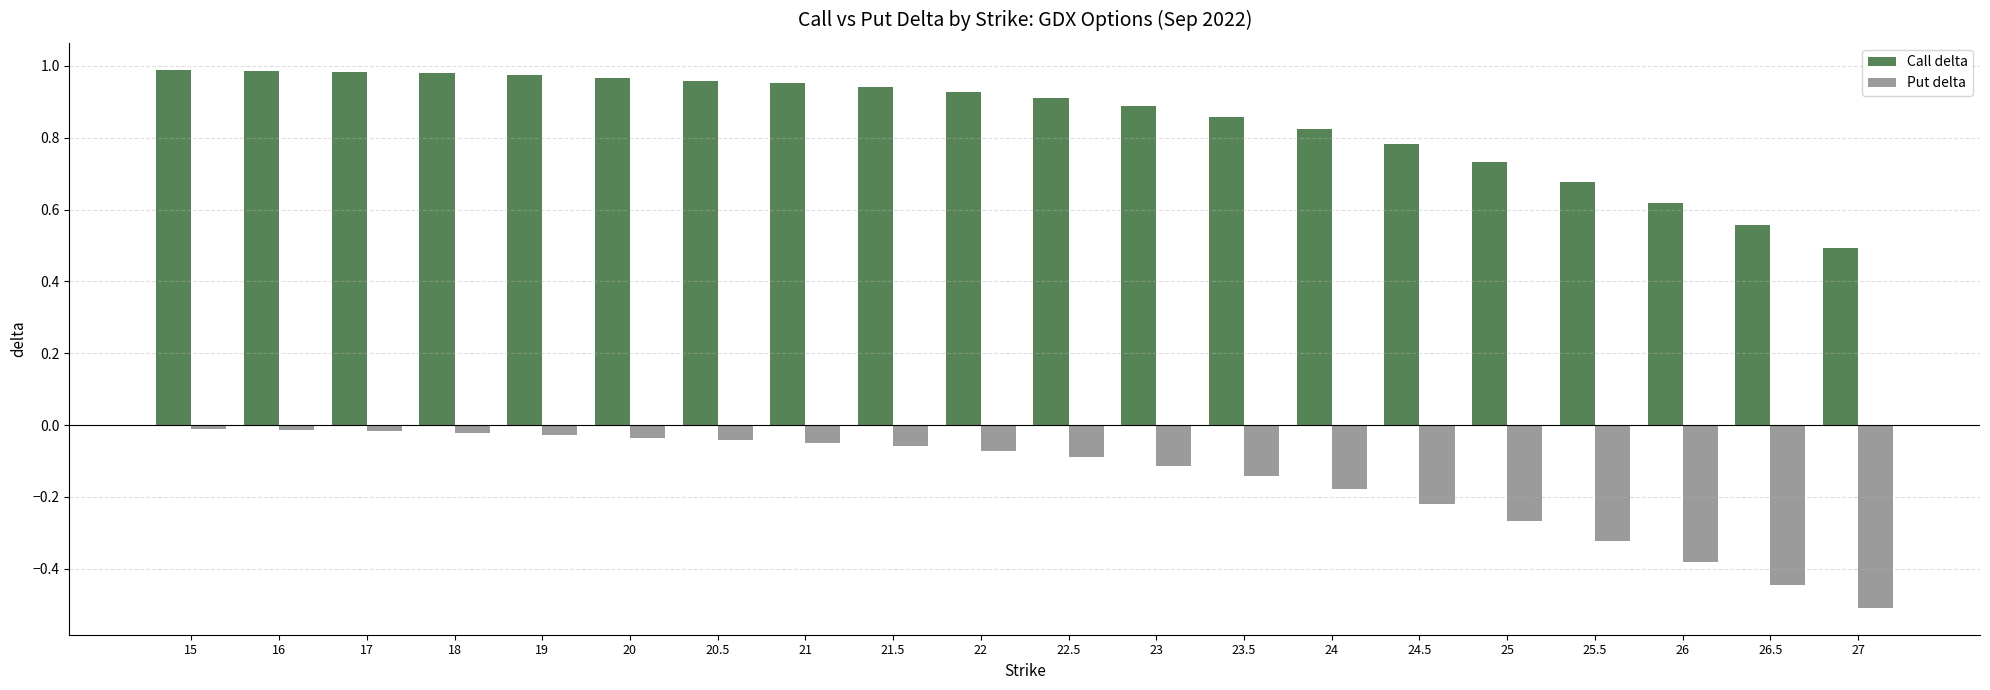

What is the smallest value displayed?

-0.5